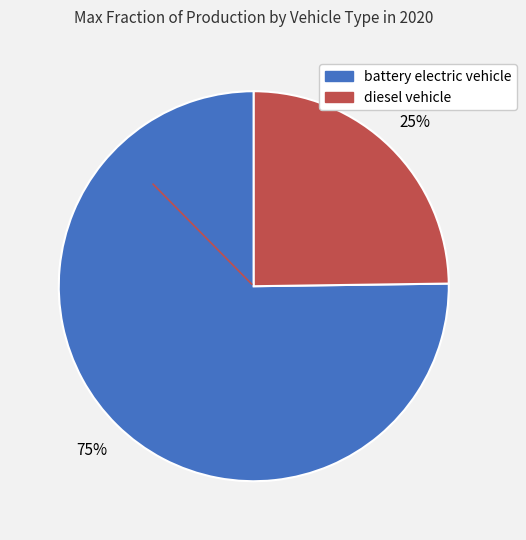

Count the number of slices in the pie.

2